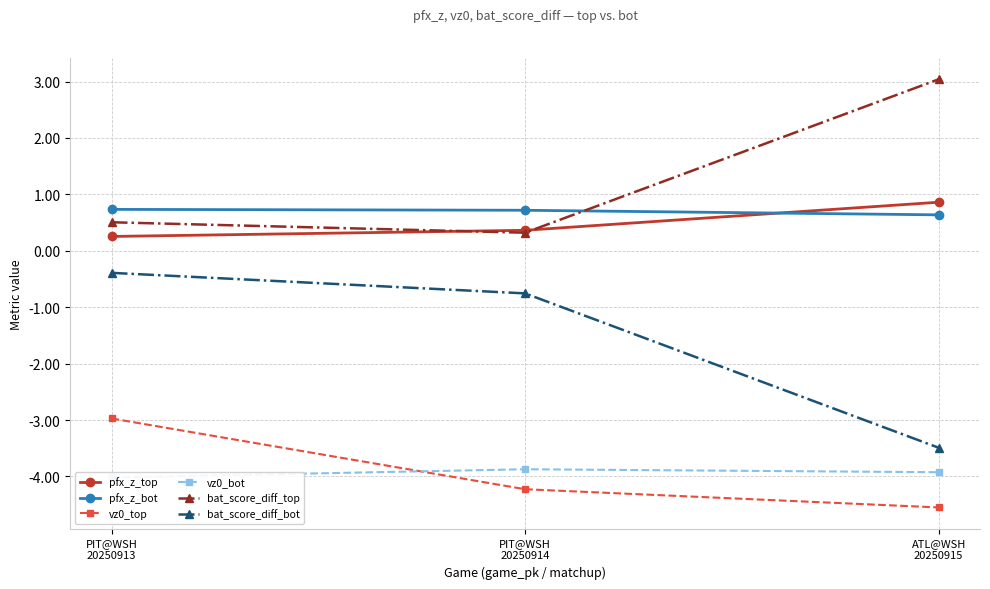

What is the average value of the vz0_bot series?

-3.9